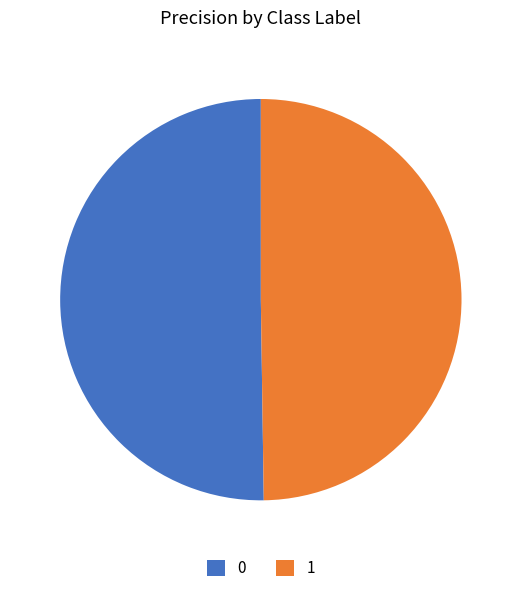

Do 0 and 1 together represent more than half of the pie?

Yes